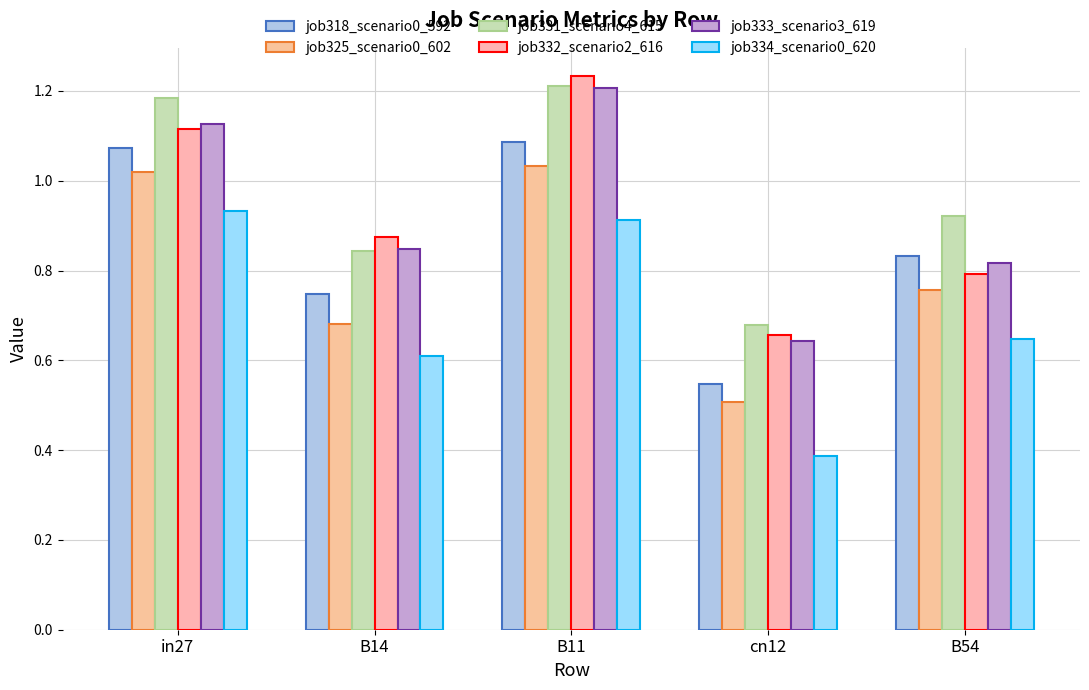

How many data points does each series have?

5